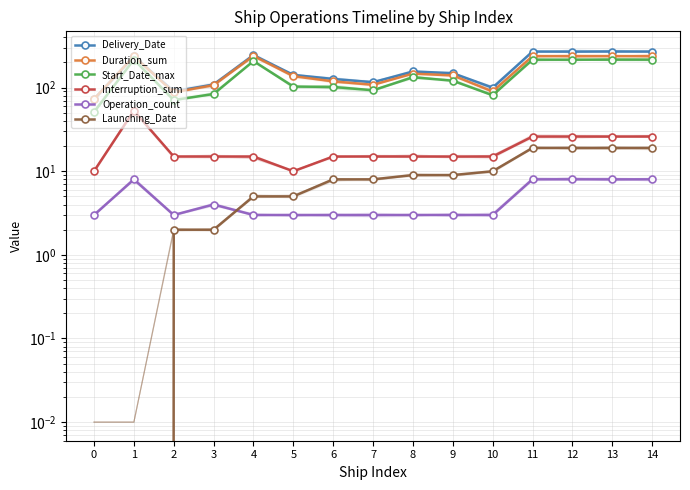

The value of Delivery_Date at 12 is 136. True or false?

False